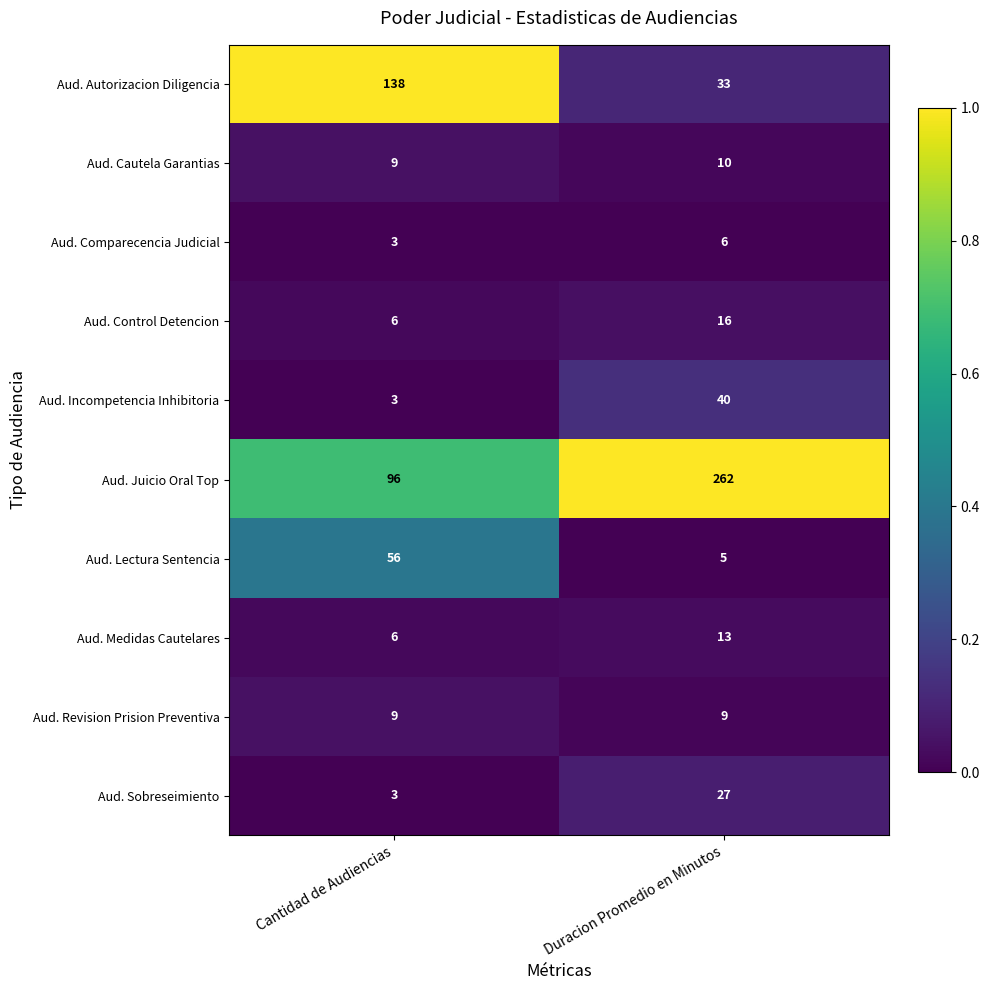

Reading left to right, transcribe all the data shown in this chart.

Aud. Autorizacion Diligencia: Cantidad de Audiencias=138	Duracion Promedio en Minutos=33
Aud. Cautela Garantias: Cantidad de Audiencias=9	Duracion Promedio en Minutos=10
Aud. Comparecencia Judicial: Cantidad de Audiencias=3	Duracion Promedio en Minutos=6
Aud. Control Detencion: Cantidad de Audiencias=6	Duracion Promedio en Minutos=16
Aud. Incompetencia Inhibitoria: Cantidad de Audiencias=3	Duracion Promedio en Minutos=40
Aud. Juicio Oral Top: Cantidad de Audiencias=96	Duracion Promedio en Minutos=262
Aud. Lectura Sentencia: Cantidad de Audiencias=56	Duracion Promedio en Minutos=5
Aud. Medidas Cautelares: Cantidad de Audiencias=6	Duracion Promedio en Minutos=13
Aud. Revision Prision Preventiva: Cantidad de Audiencias=9	Duracion Promedio en Minutos=9
Aud. Sobreseimiento: Cantidad de Audiencias=3	Duracion Promedio en Minutos=27